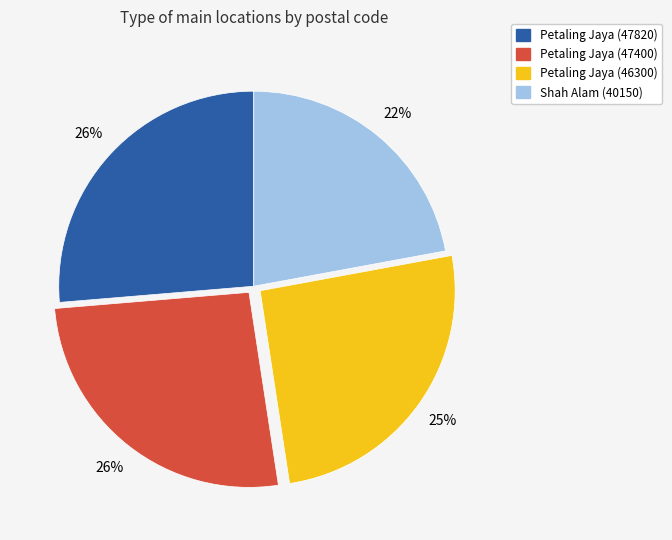

Which has a higher value, Petaling Jaya (46300) or Shah Alam (40150)?

Petaling Jaya (46300)